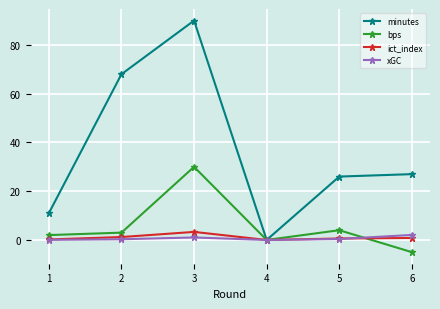

The value of bps at 3 is 41.2. True or false?

False